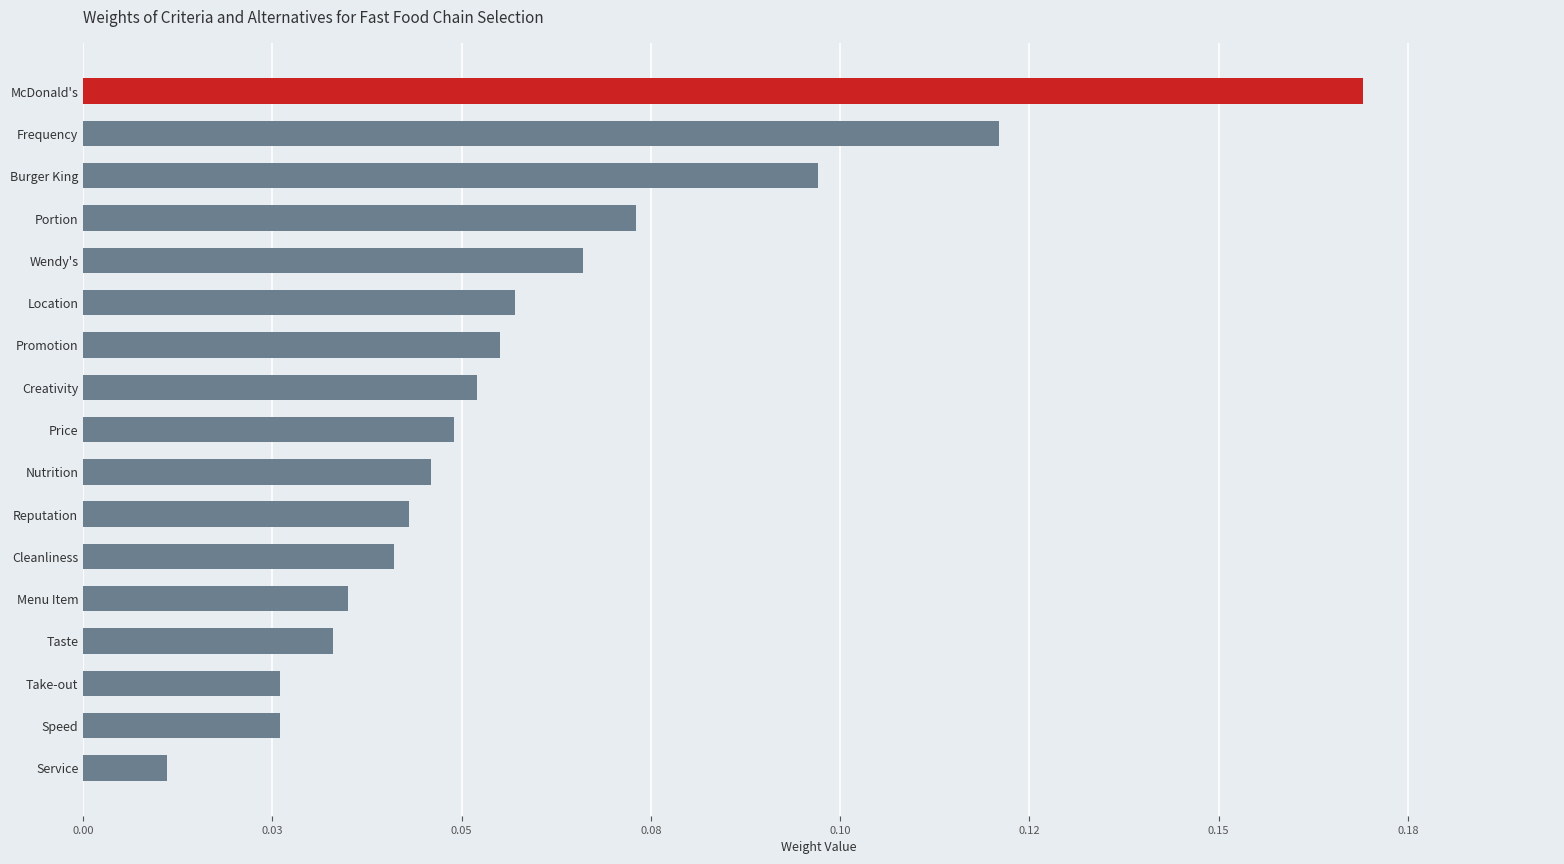

Are the bars horizontal?

Yes